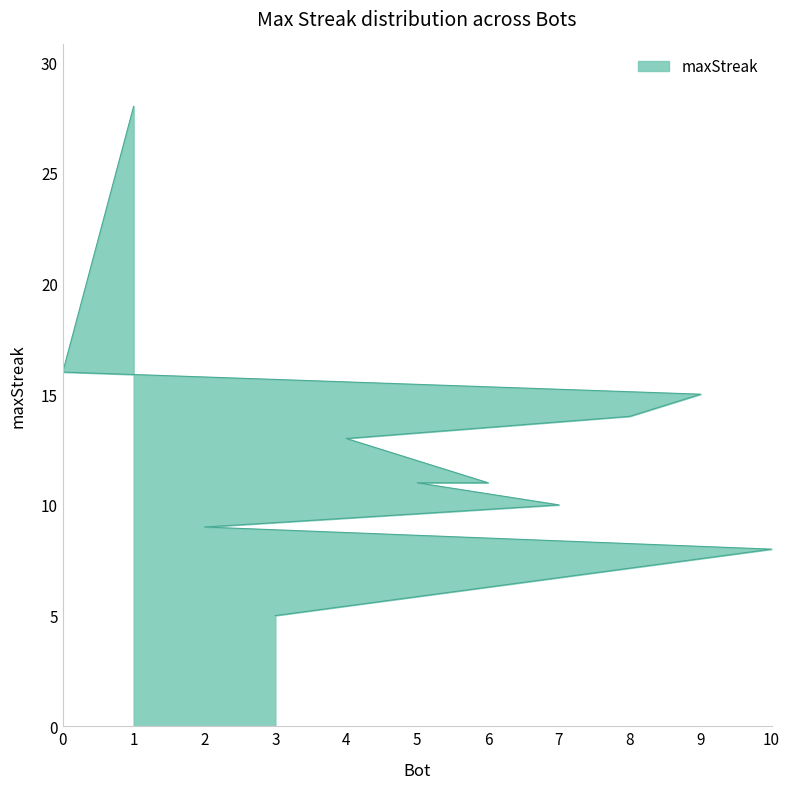

Is it true that the value at 5 is 5?

False